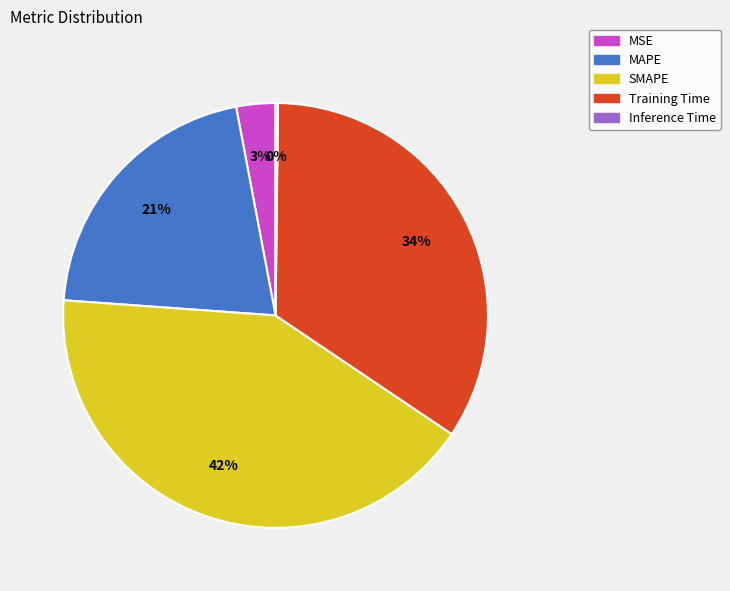

Is there a majority slice in this chart?

No